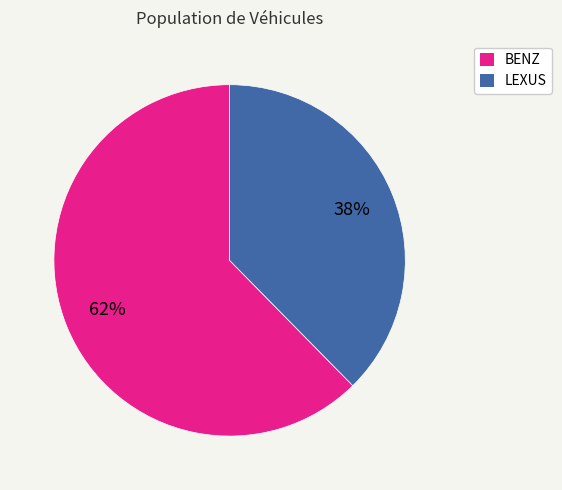

How many slices are in this pie chart?

2